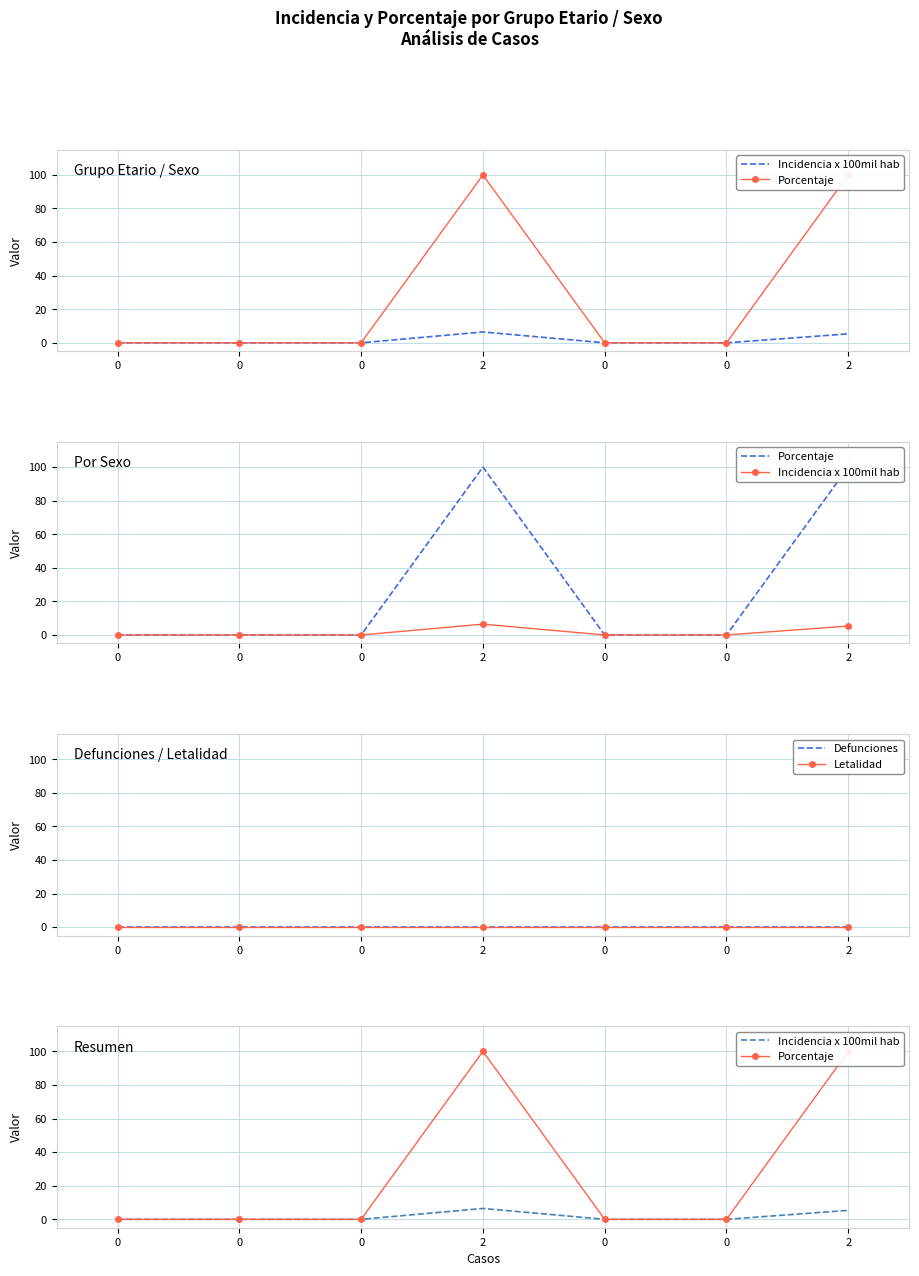

Reading left to right, list all the values displayed in this chart.

Incidencia x 100mil hab: 0=0.0	0=0.0	0=0.0	2=6.5	0=0.0	0=0.0	2=5.3
Porcentaje: 0=0.0	0=0.0	0=0.0	2=100.0	0=0.0	0=0.0	2=100.0
Defunciones: 0=0.0	0=0.0	0=0.0	2=0.0	0=0.0	0=0.0	2=0.0
Letalidad: 0=0.0	0=0.0	0=0.0	2=0.0	0=0.0	0=0.0	2=0.0